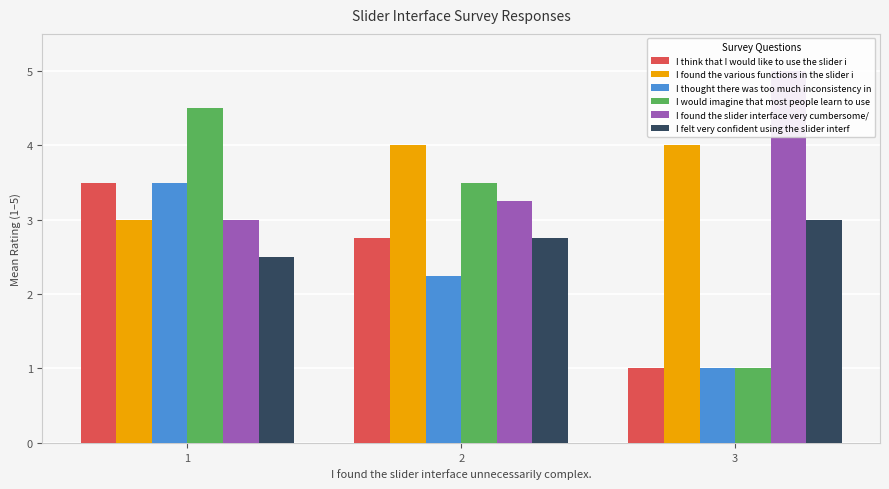

What is the value of the I found the various functions in the slider i bar at the 1st from the left?

3.0